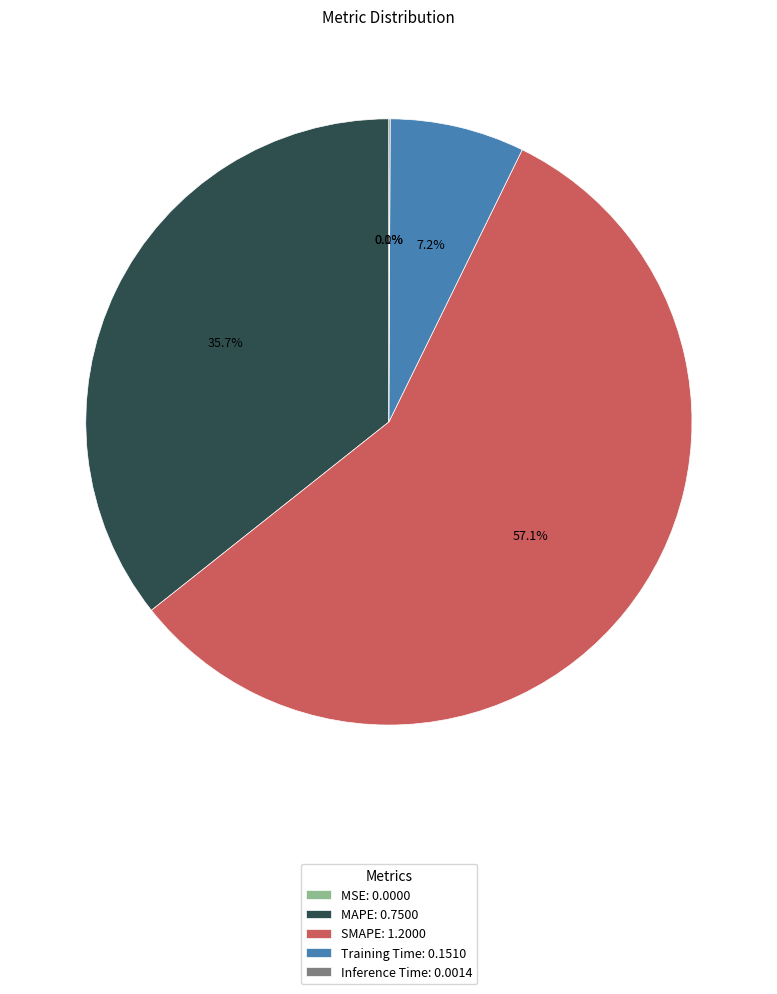

Does SMAPE: 1.2000 account for over 50% of the chart?

Yes